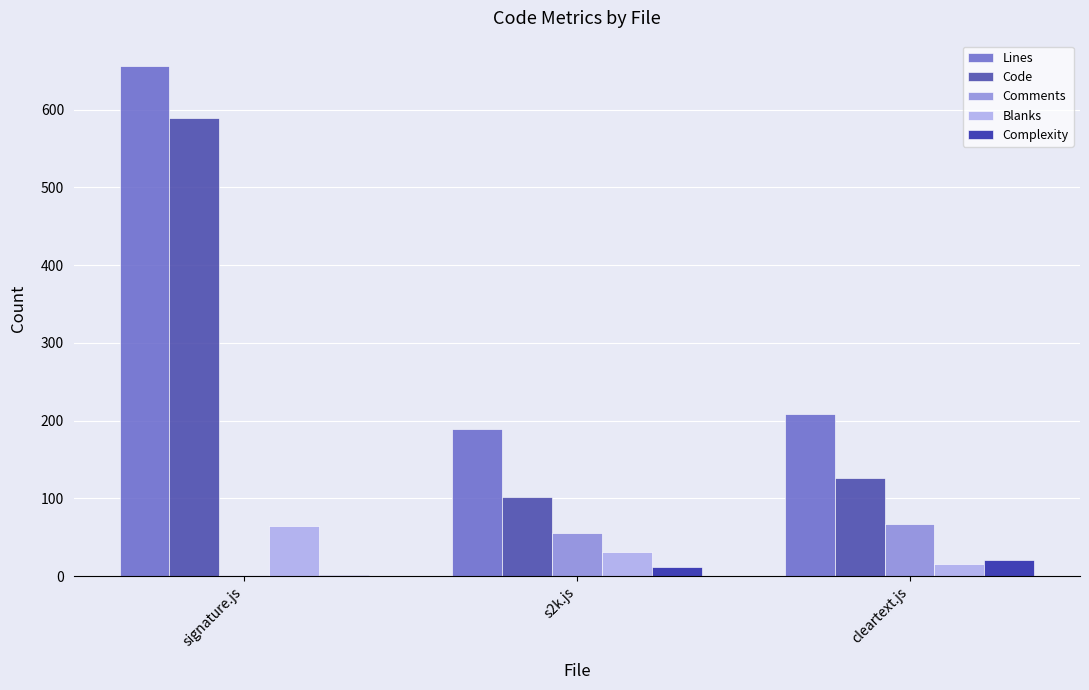

Are the bars horizontal?

No